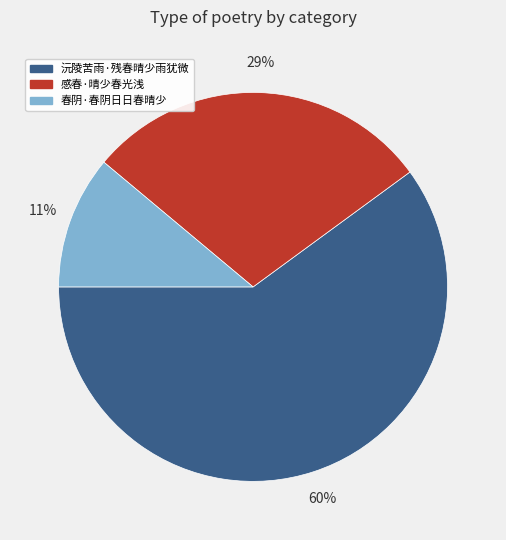

Between 沅陵苦雨·残春晴少雨犹微 and 春阴·春阴日日春晴少, which is larger?

沅陵苦雨·残春晴少雨犹微